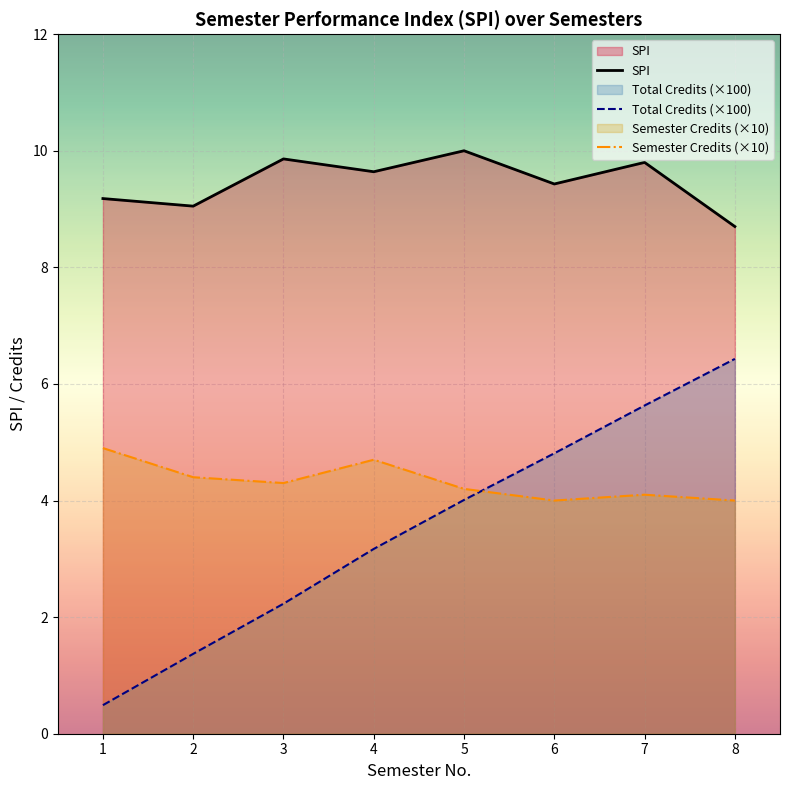

Does the chart display data point markers on the line(s)?

No